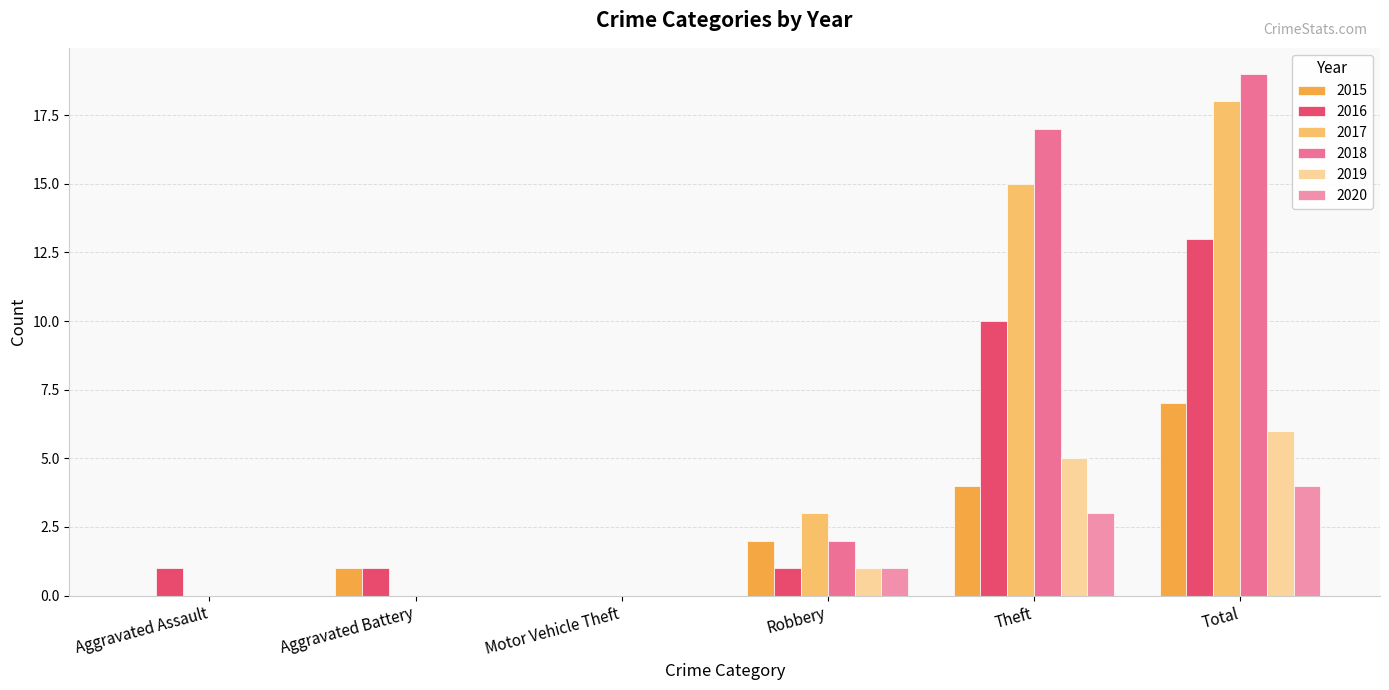

Reading left to right, transcribe all the data shown in this chart.

2015: Aggravated Assault=0	Aggravated Battery=1	Motor Vehicle Theft=0	Robbery=2	Theft=4	Total=7
2016: Aggravated Assault=1	Aggravated Battery=1	Motor Vehicle Theft=0	Robbery=1	Theft=10	Total=13
2017: Aggravated Assault=0	Aggravated Battery=0	Motor Vehicle Theft=0	Robbery=3	Theft=15	Total=18
2018: Aggravated Assault=0	Aggravated Battery=0	Motor Vehicle Theft=0	Robbery=2	Theft=17	Total=19
2019: Aggravated Assault=0	Aggravated Battery=0	Motor Vehicle Theft=0	Robbery=1	Theft=5	Total=6
2020: Aggravated Assault=0	Aggravated Battery=0	Motor Vehicle Theft=0	Robbery=1	Theft=3	Total=4